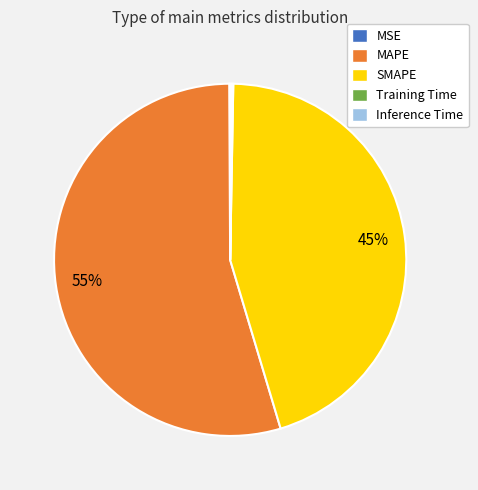

To the nearest percent, what is the average slice percentage?

20%